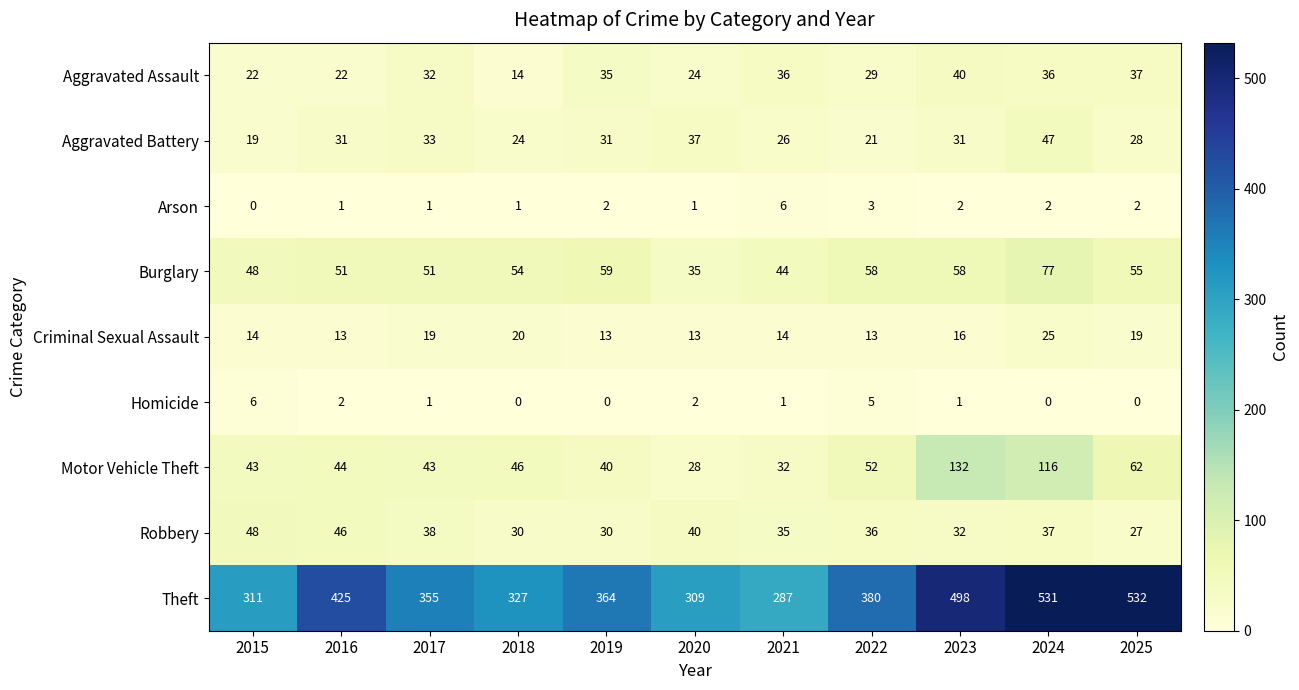

The value of Arson at 2019 is 2. True or false?

True